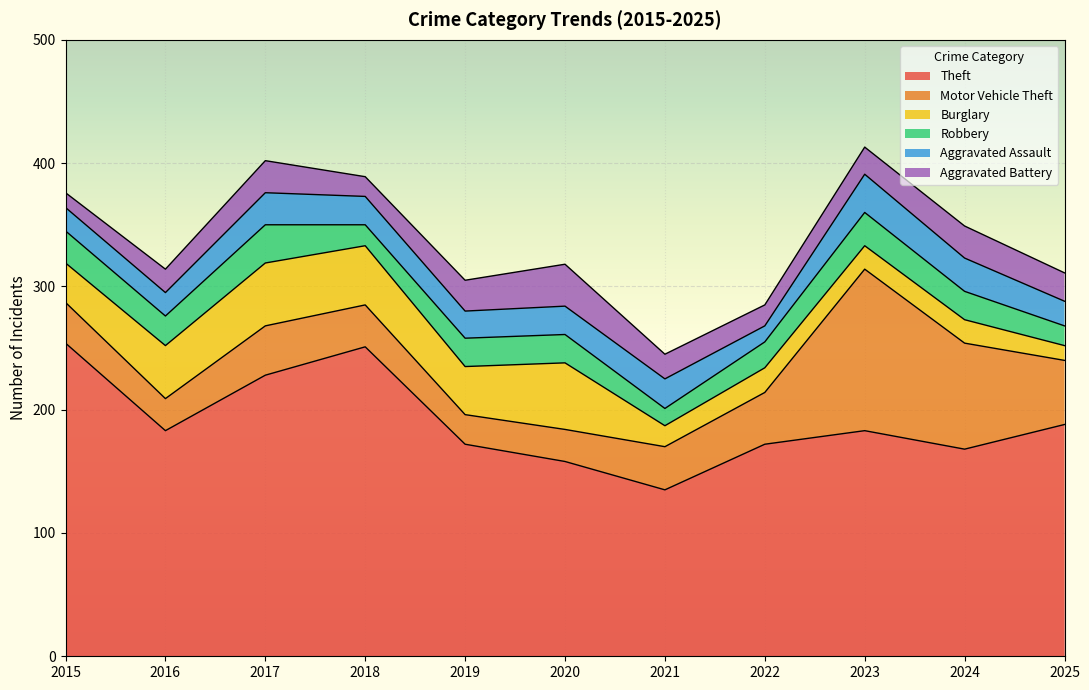

How many interior local valleys does the Robbery series have?

3